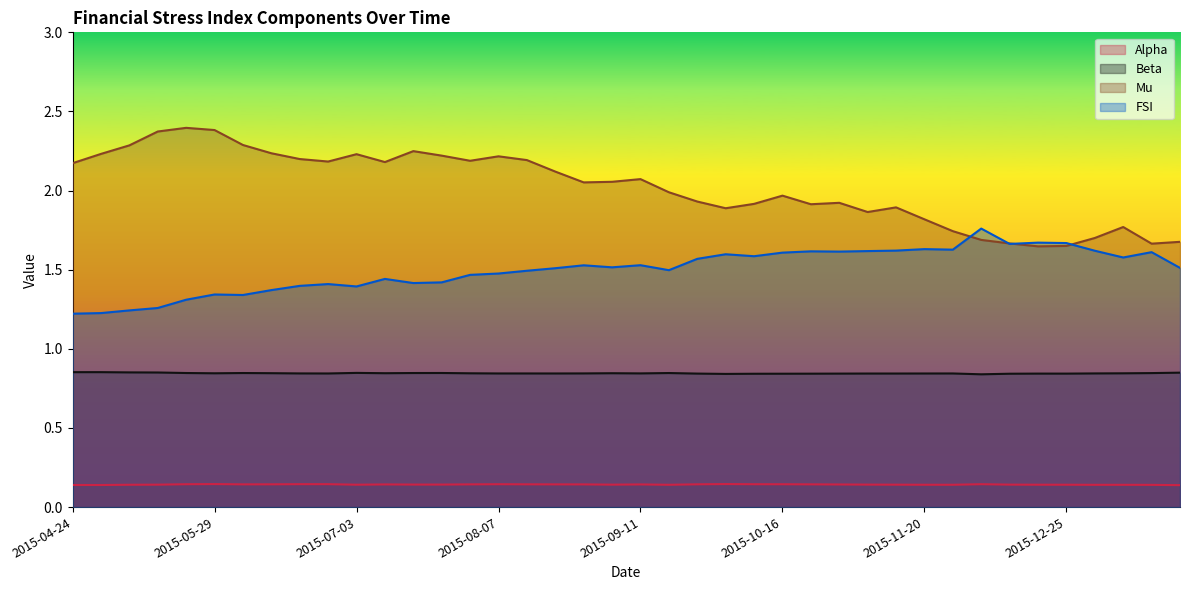

What is the greatest value displayed?

2.4